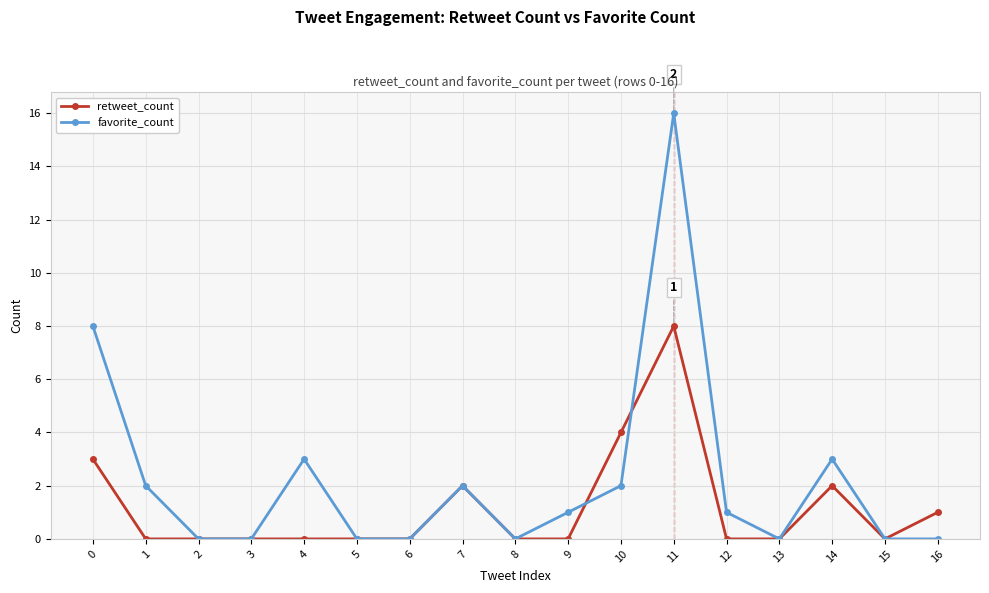

Is it true that favorite_count equals 16 at 11?

True